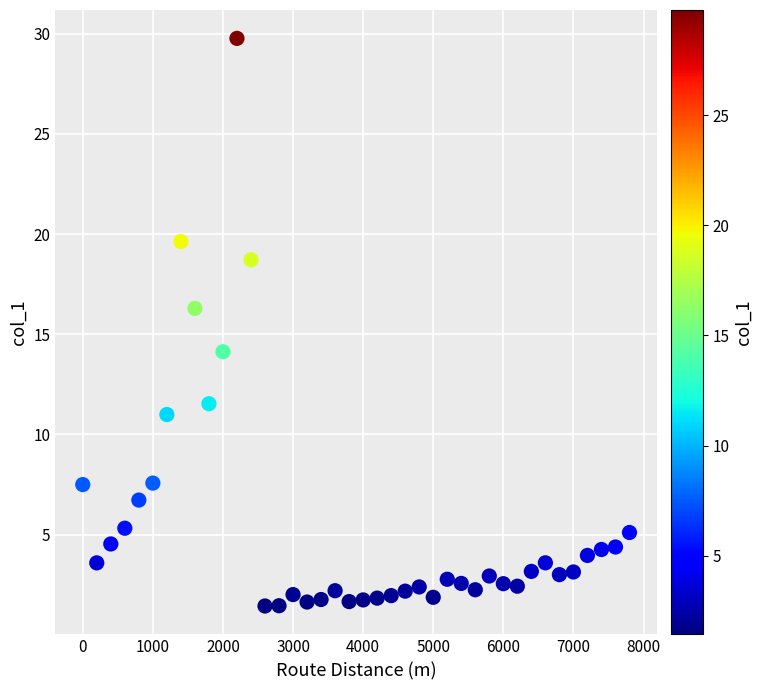

What Y value in the scatter plot is closest to 15?

14.1